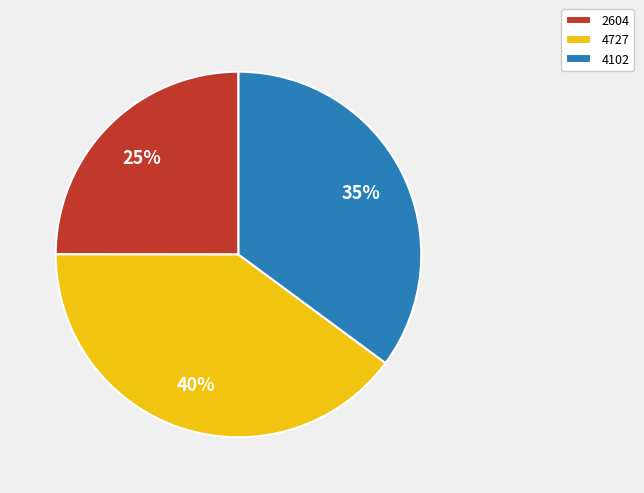

Is 4102 the majority of the pie?

No